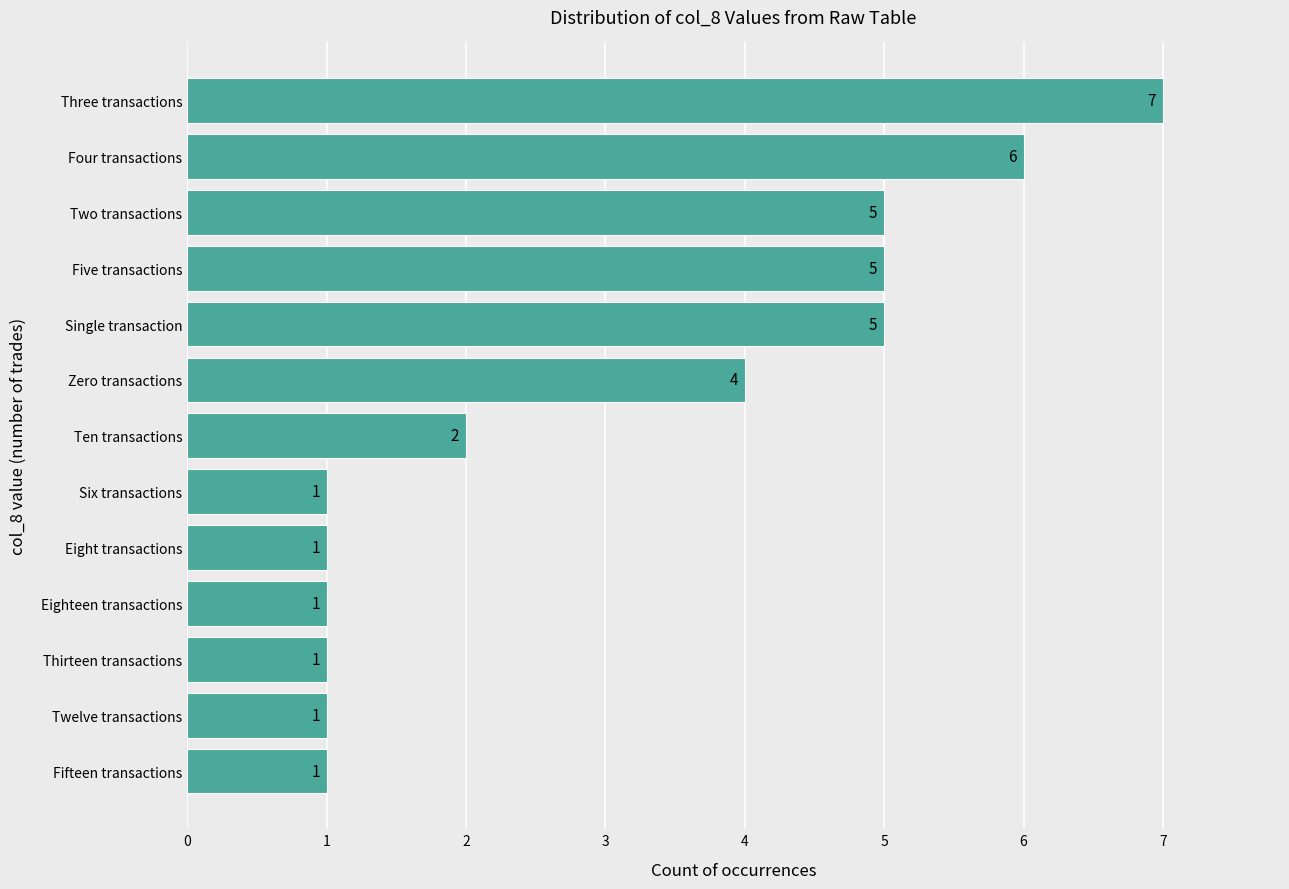

Does the chart contain stacked bars?

No